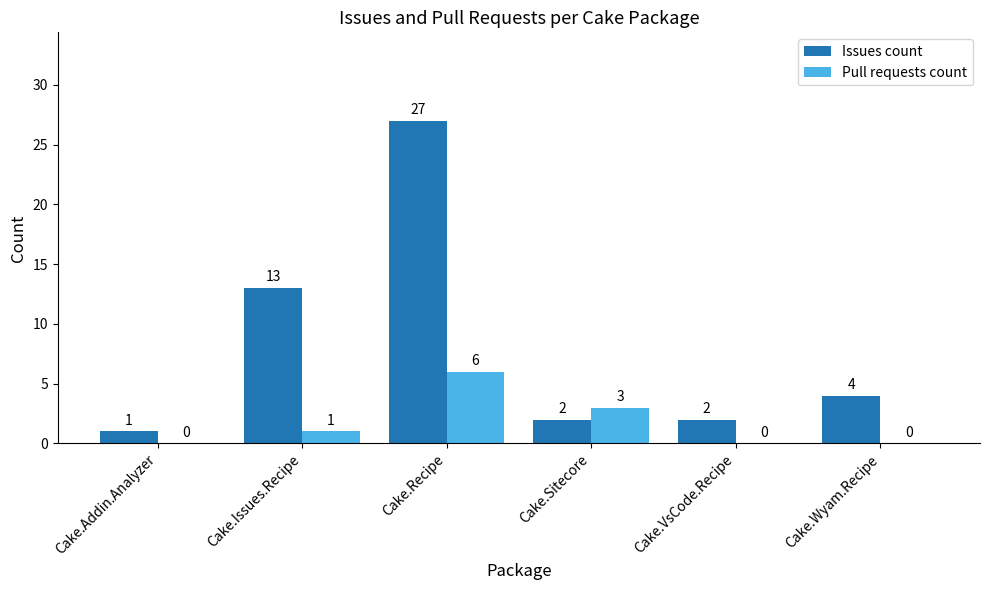

At which label is Issues count closest to 14?

Cake.Issues.Recipe